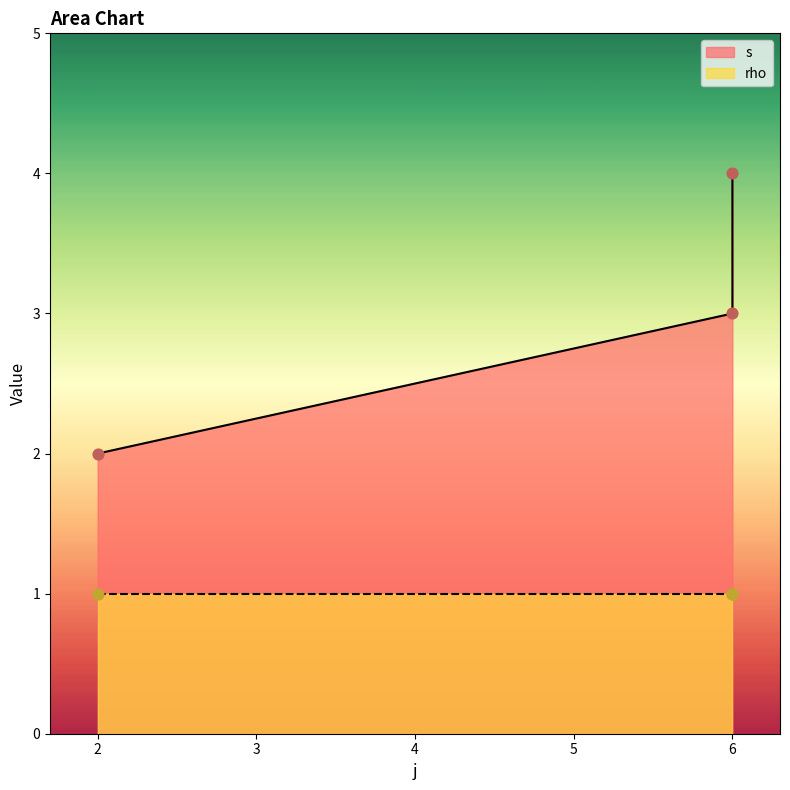

Which has a higher value, 6 or 6?

6